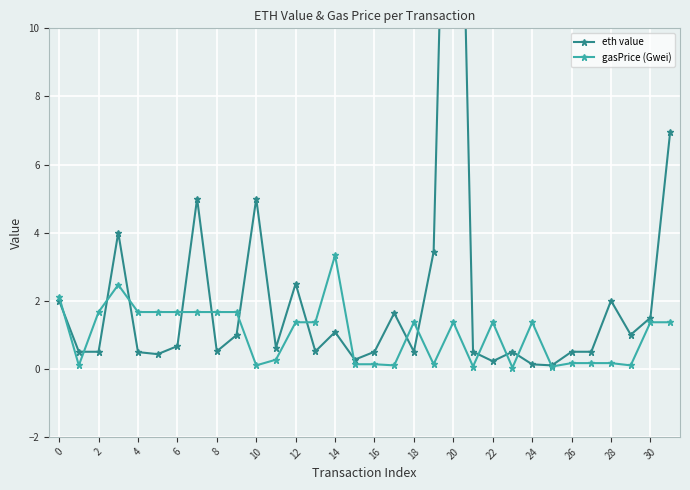

What is the value of the eth value point at the 7th from the left?

0.7